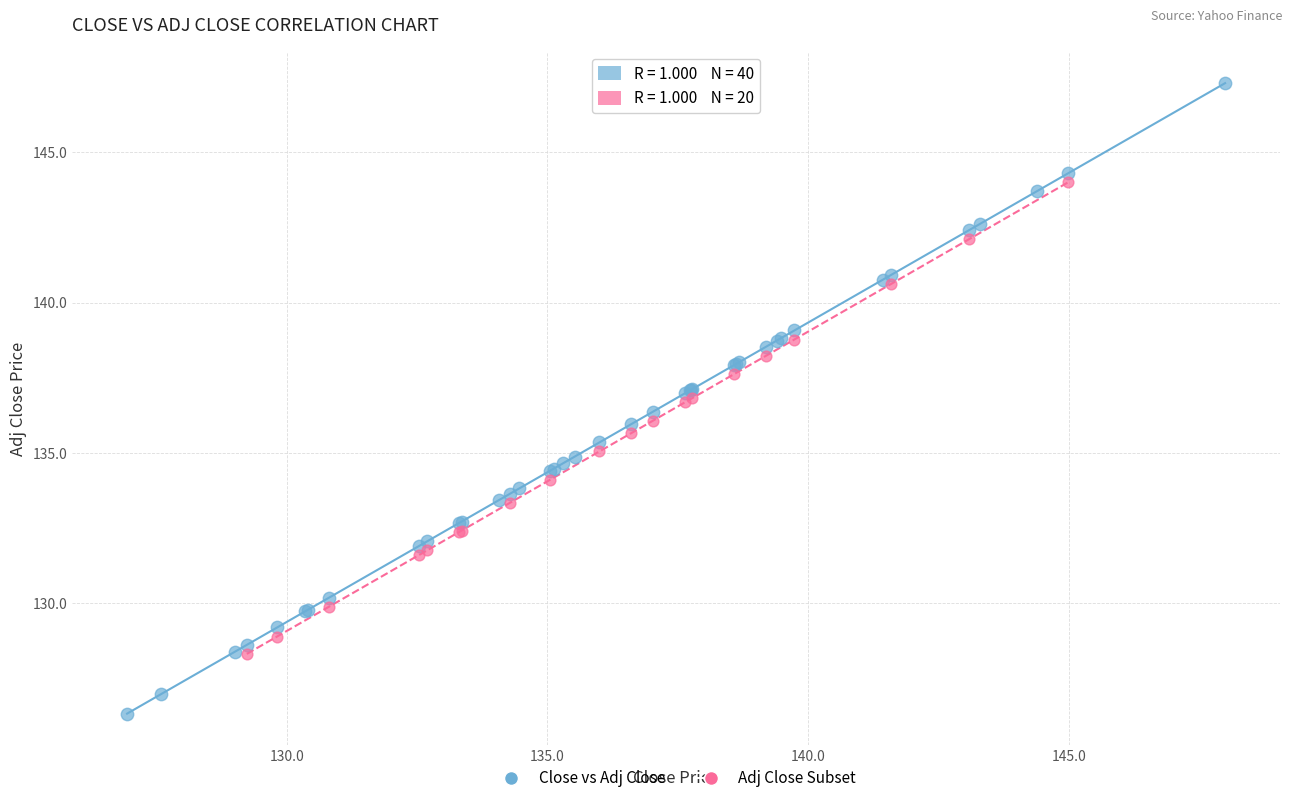

Which series has the widest spread of Y values?

Close vs Adj Close